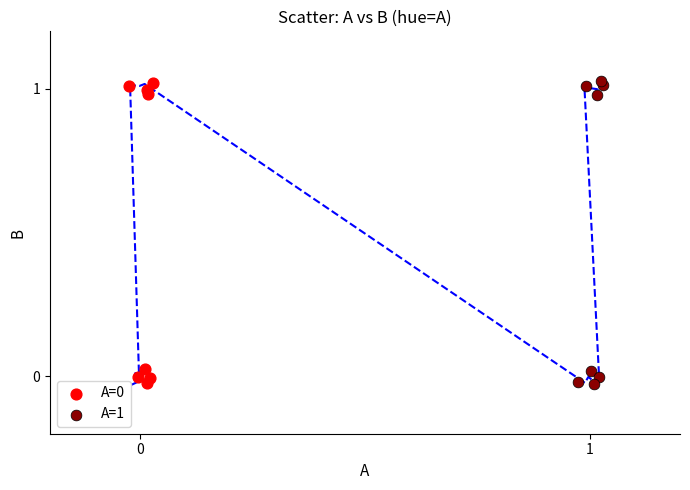

Which series has the largest Y range (max minus min)?

A=1